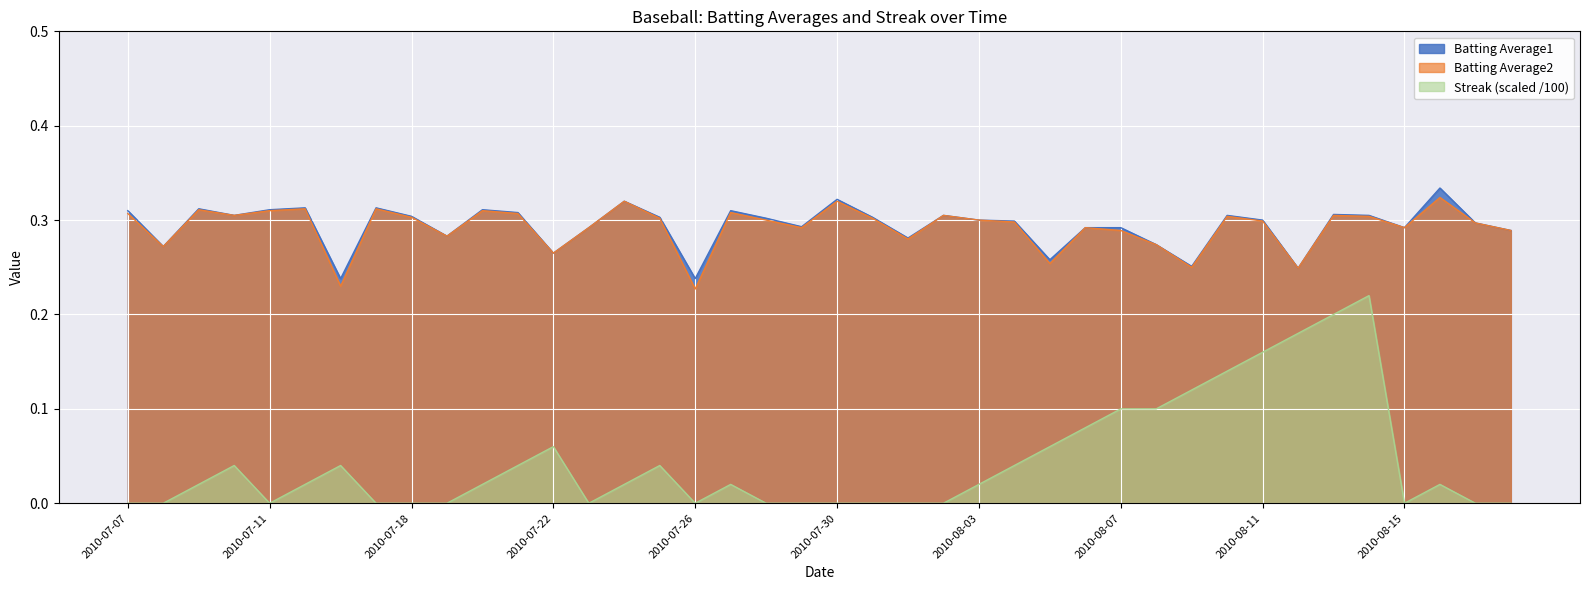

At 2010-07-19, list the series in order from smallest to largest.

Streak, Batting Average1, Batting Average2